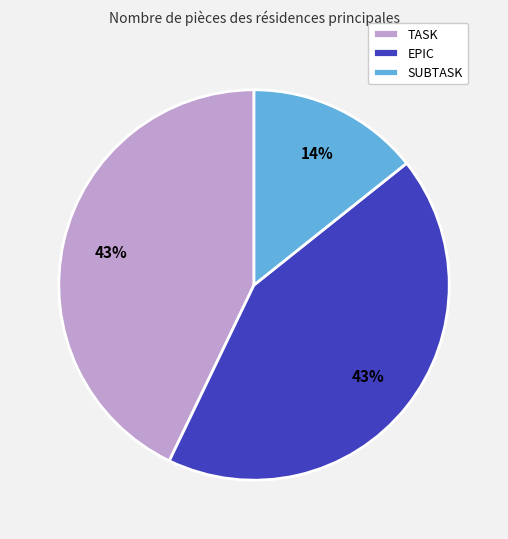

Approximately how many times larger is the value at SUBTASK compared to TASK?

0.3